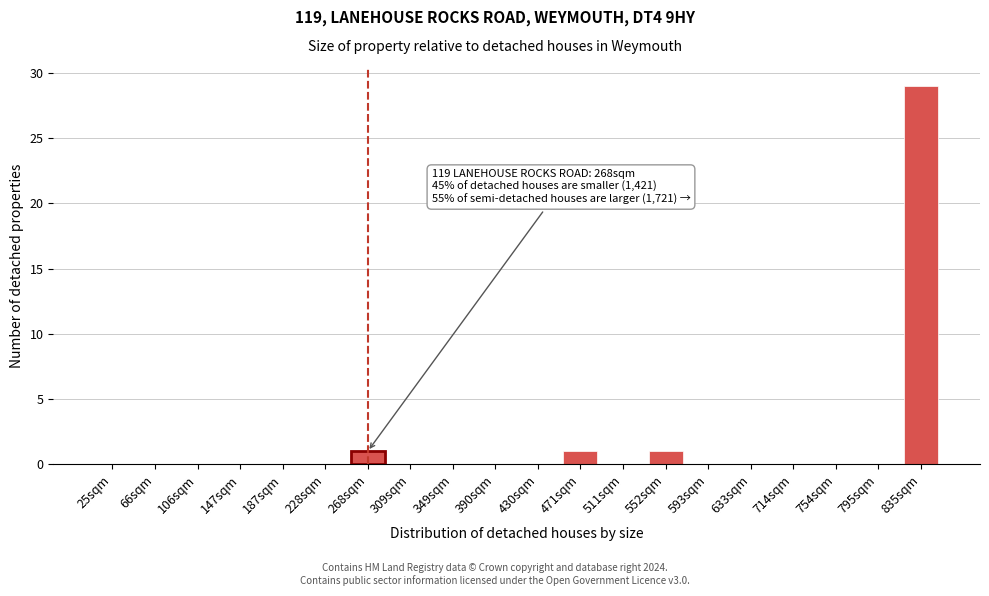

Reading left to right, list all the values displayed in this chart.

25sqm=0	66sqm=0	106sqm=0	147sqm=0	187sqm=0	228sqm=0	268sqm=1	309sqm=0	349sqm=0	390sqm=0	430sqm=0	471sqm=1	511sqm=0	552sqm=1	593sqm=0	633sqm=0	714sqm=0	754sqm=0	795sqm=0	835sqm=29